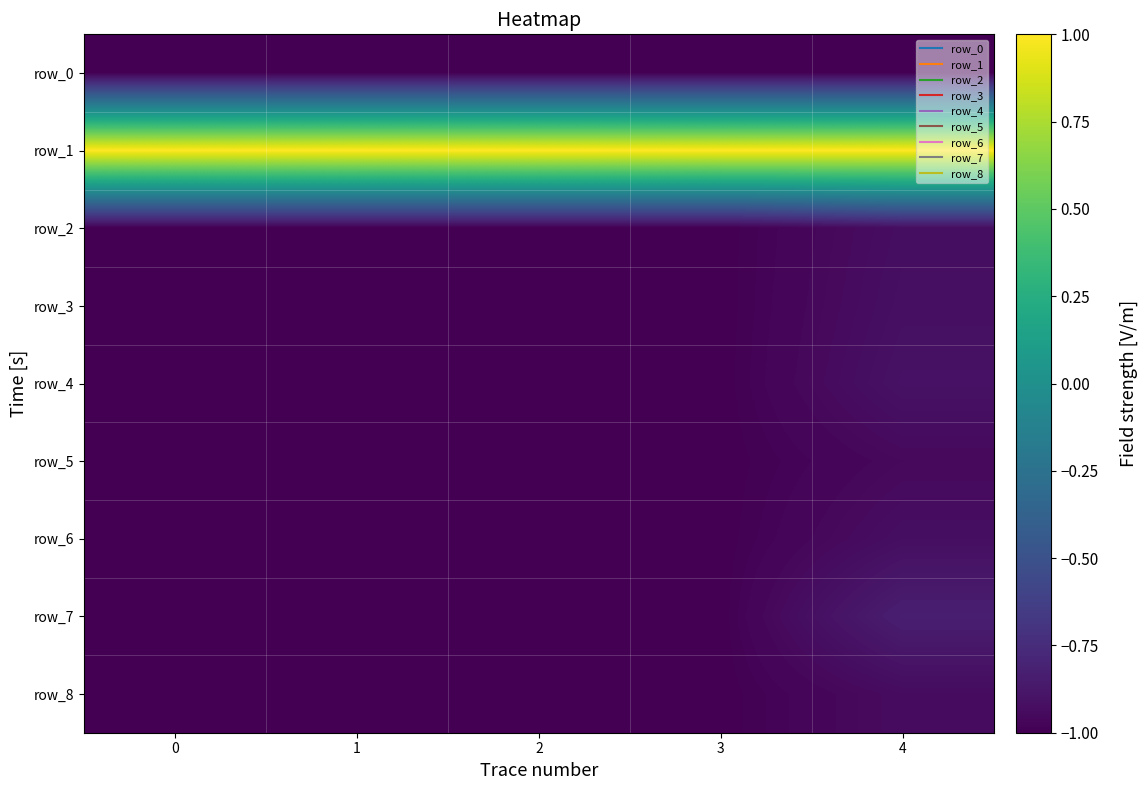

Is it true that row_3 equals -1.0 at 1?

True